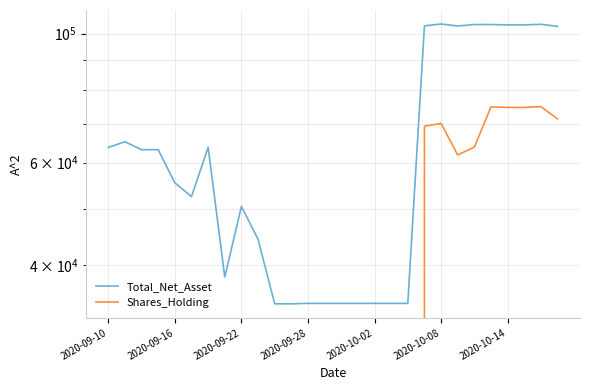

The value of Total_Net_Asset at 14 is 34382.2. True or false?

True